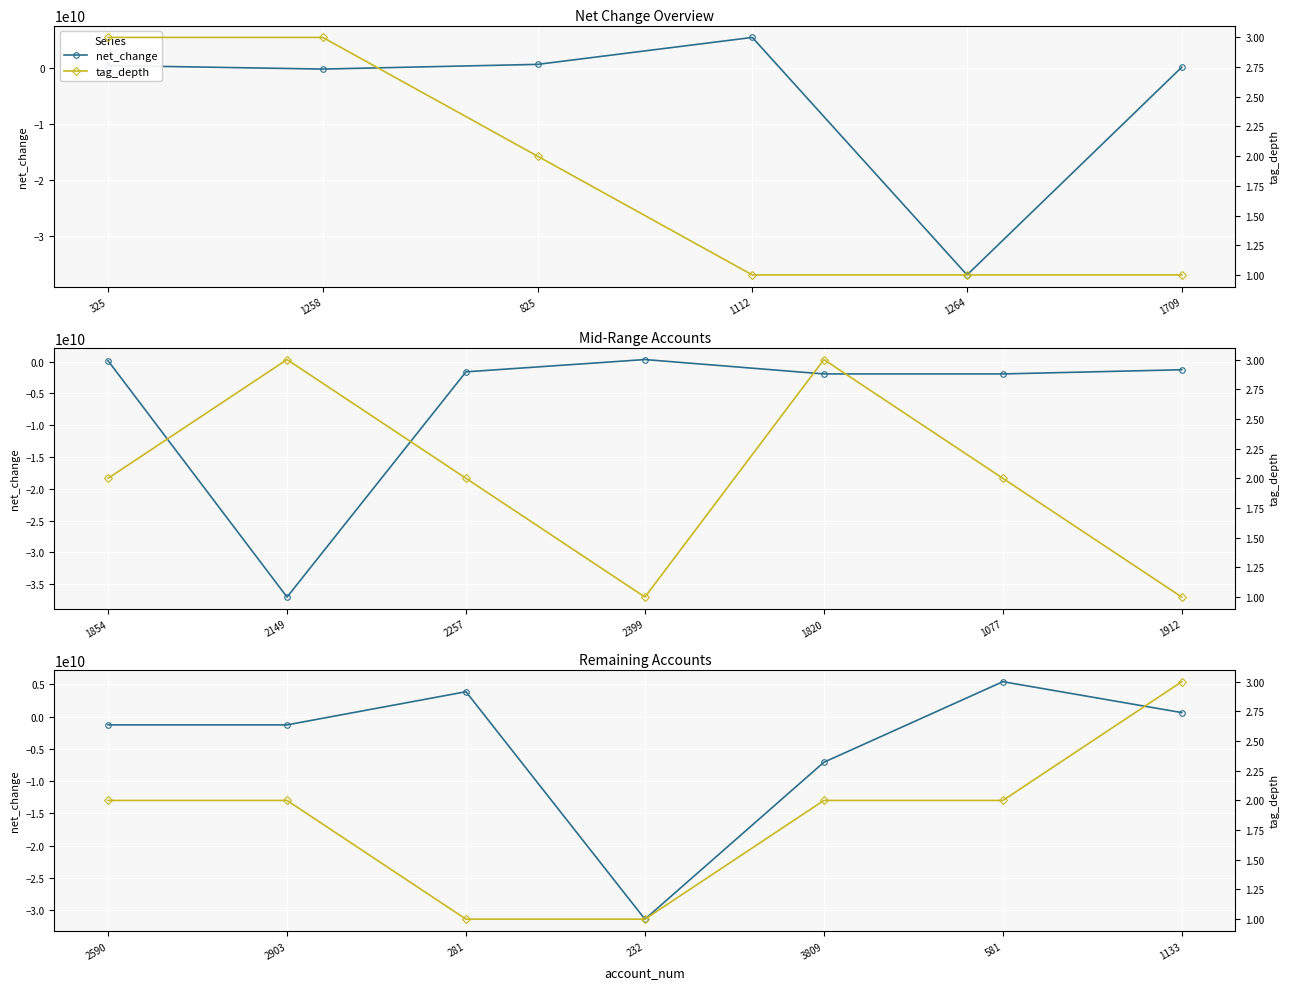

What are all the series names shown in the legend?

net_change, tag_depth